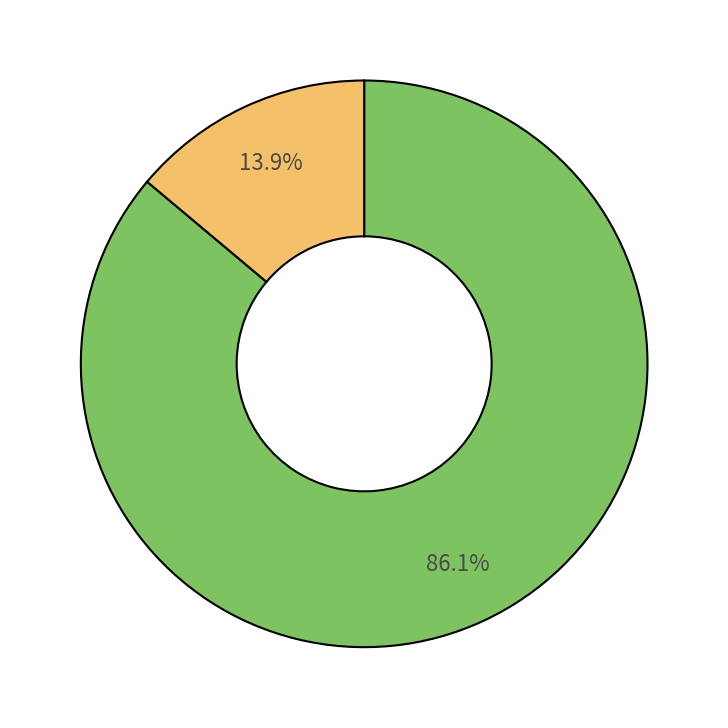

Is there any slice that represents more than half of the pie?

Yes